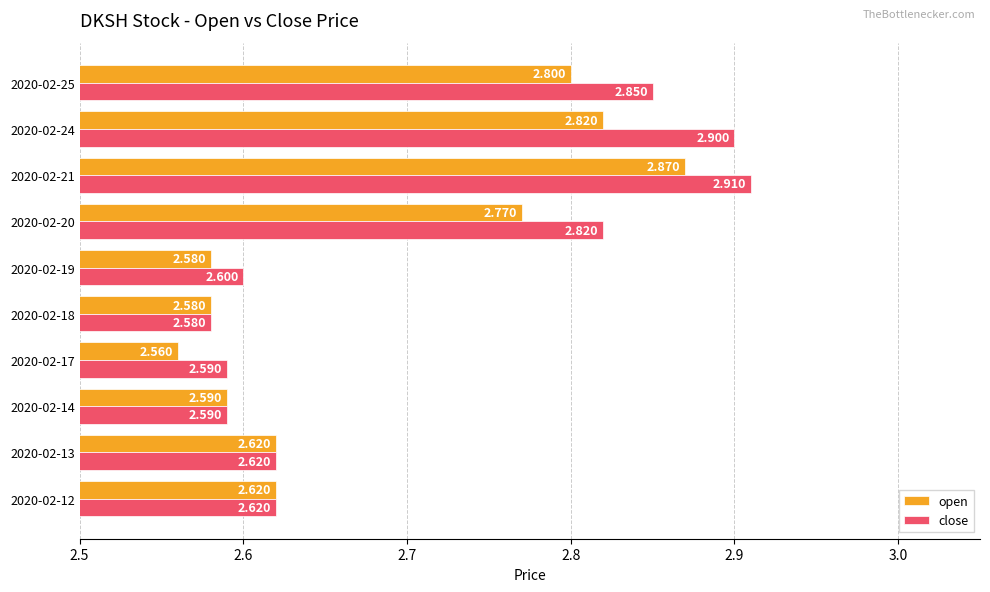

At which label is open closest to 2?

2020-02-17